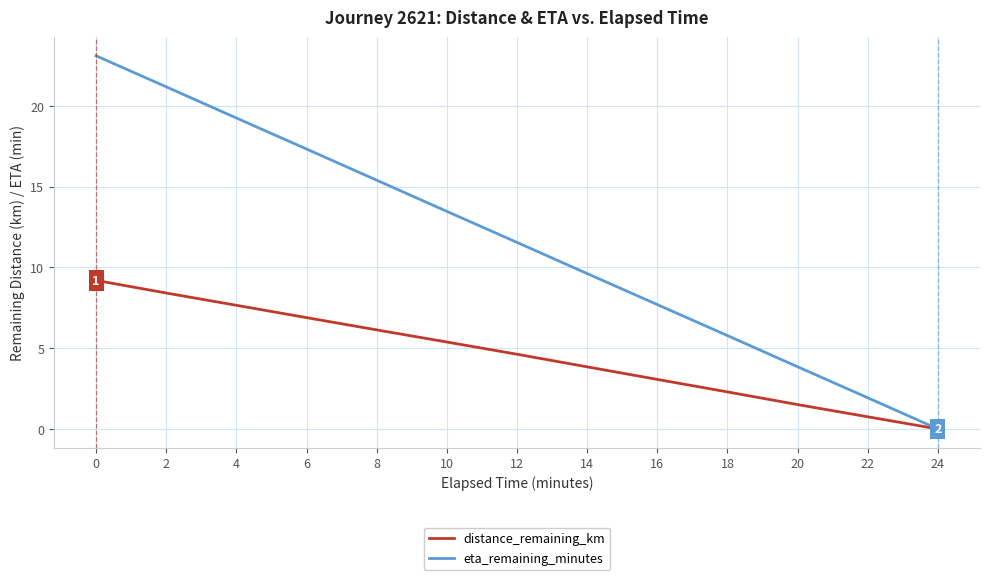

True or false: eta_remaining_minutes has a value of 16.2 at 14.

False